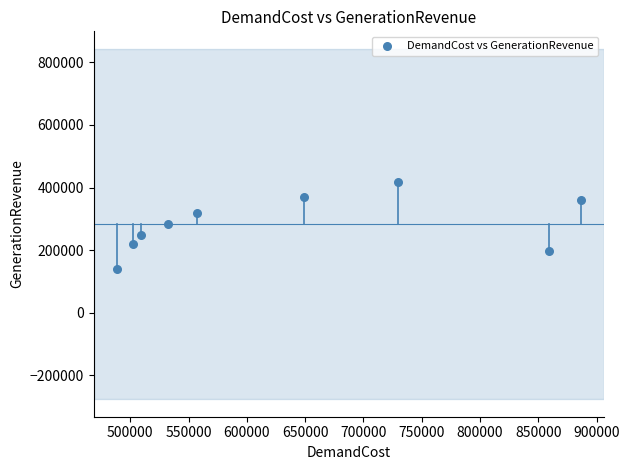

What is the range of Y values (max minus min)?

278697.9